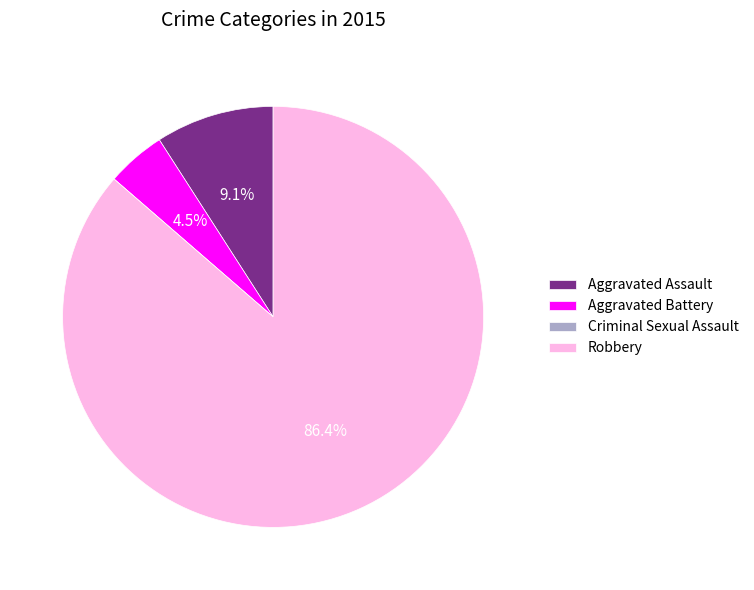

Which category accounts for the majority?

Robbery